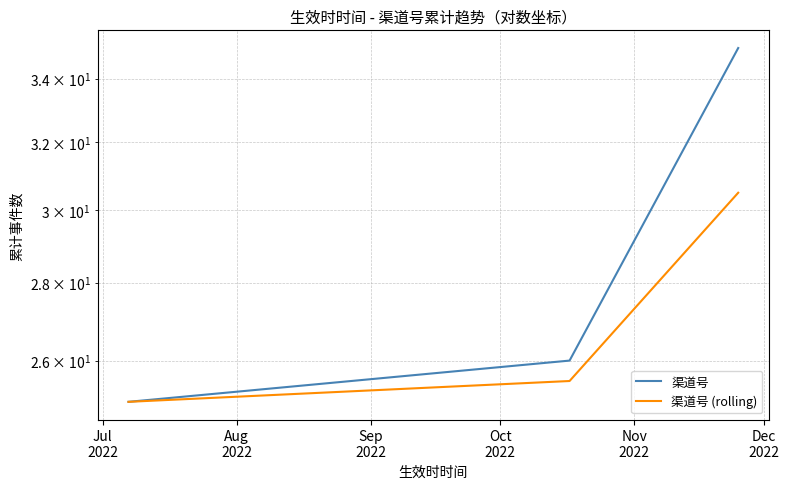

Between Jul
2022 and Sep
2022, which series saw the biggest shift?

渠道号